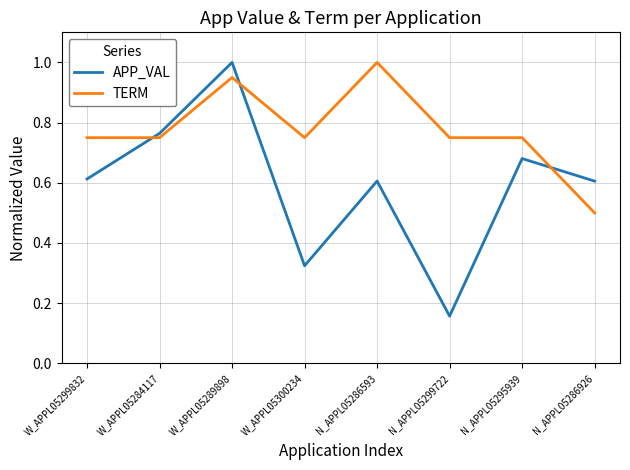

Which series has the largest total across all categories?

TERM